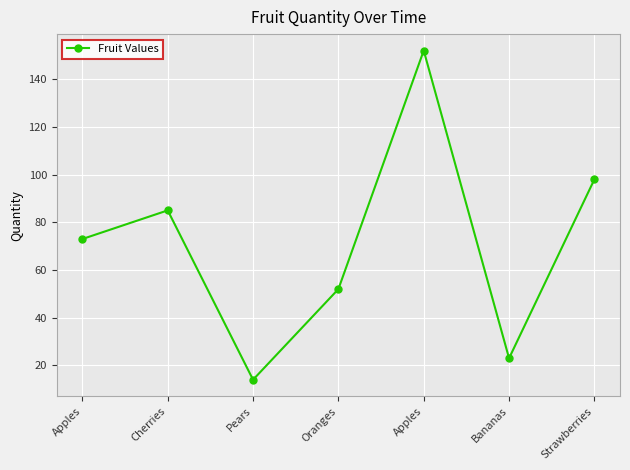

Rank the categories by value from lowest to highest.

Pears, Bananas, Oranges, Apples, Cherries, Strawberries, Apples